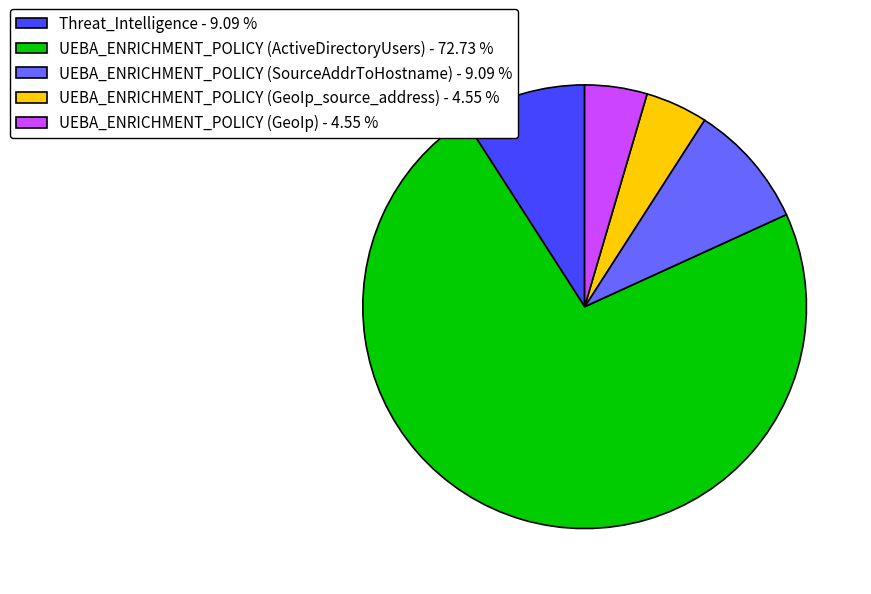

Approximately how many times larger is the value at UEBA_ENRICHMENT_POLICY (ActiveDirectoryUsers) - 72.73 % compared to UEBA_ENRICHMENT_POLICY (GeoIp_source_address) - 4.55 %?

16.0